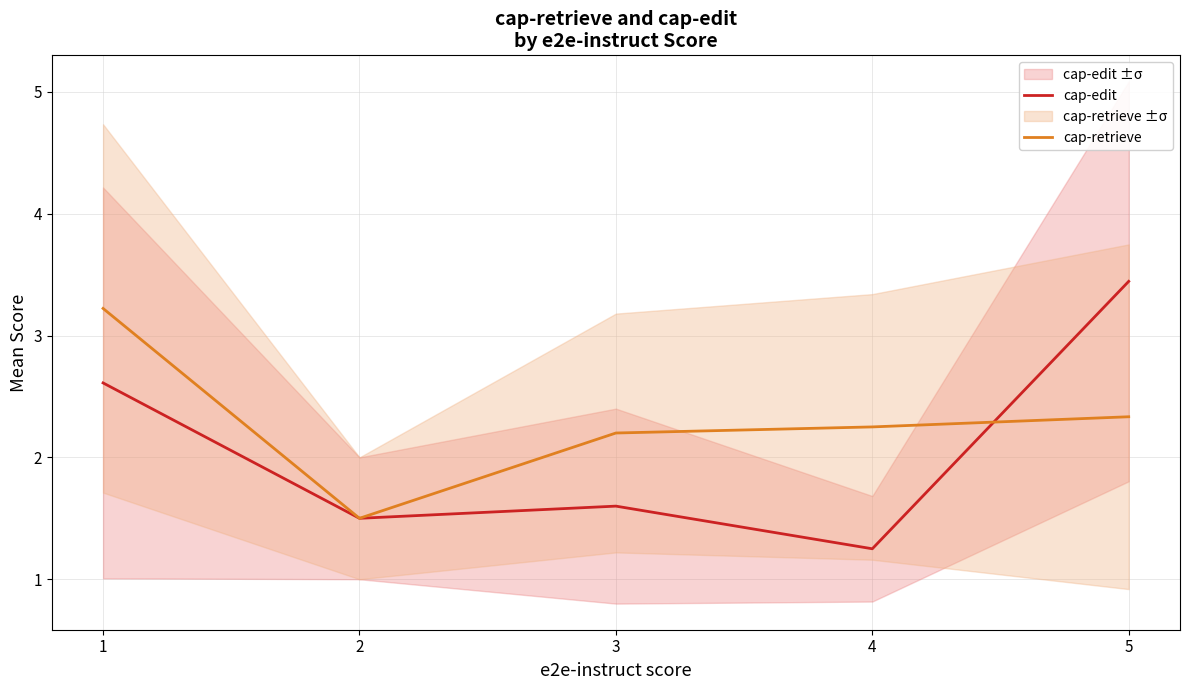

What is the total value across all series at 3?

3.8